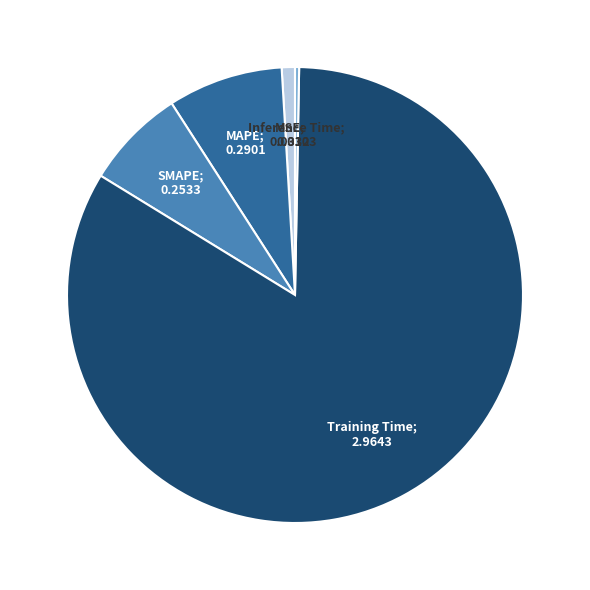

Does any single category account for the majority?

Yes